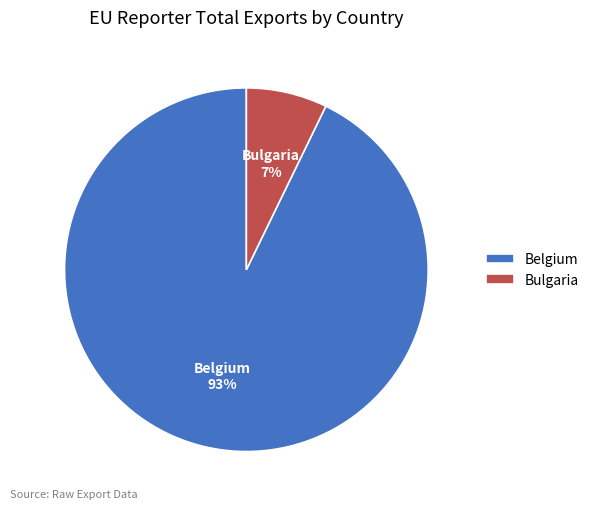

The Belgium slice represents 88% of the pie. True or false?

False